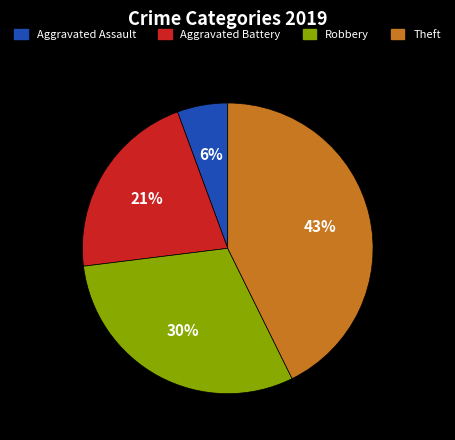

Which slice is the largest?

Theft